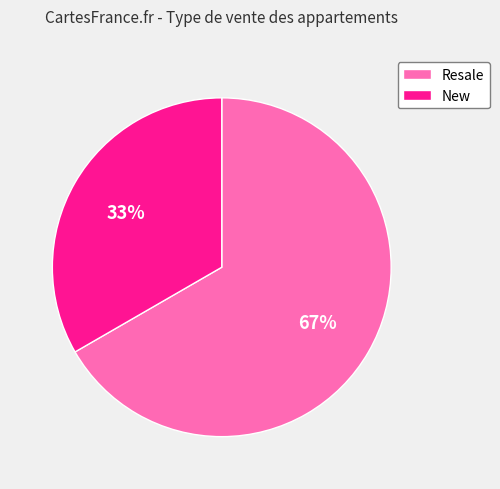

To the nearest percent, what is the average slice percentage?

50%